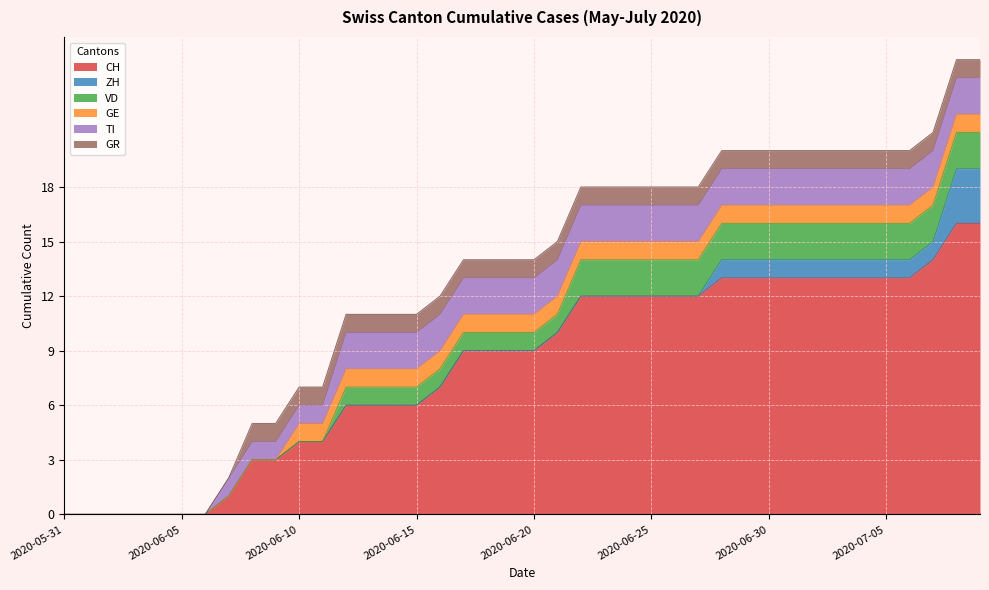

What are all the series names shown in the legend?

CH, ZH, VD, GE, TI, GR